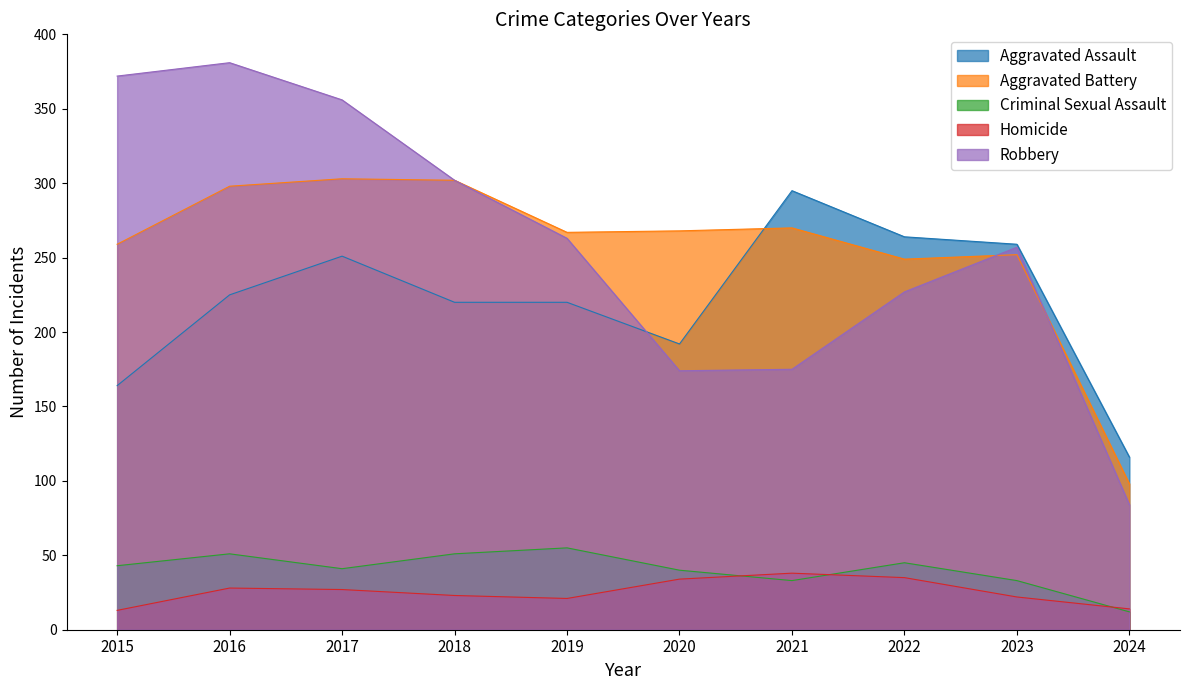

At how many categories does at least one series exceed 191?

9